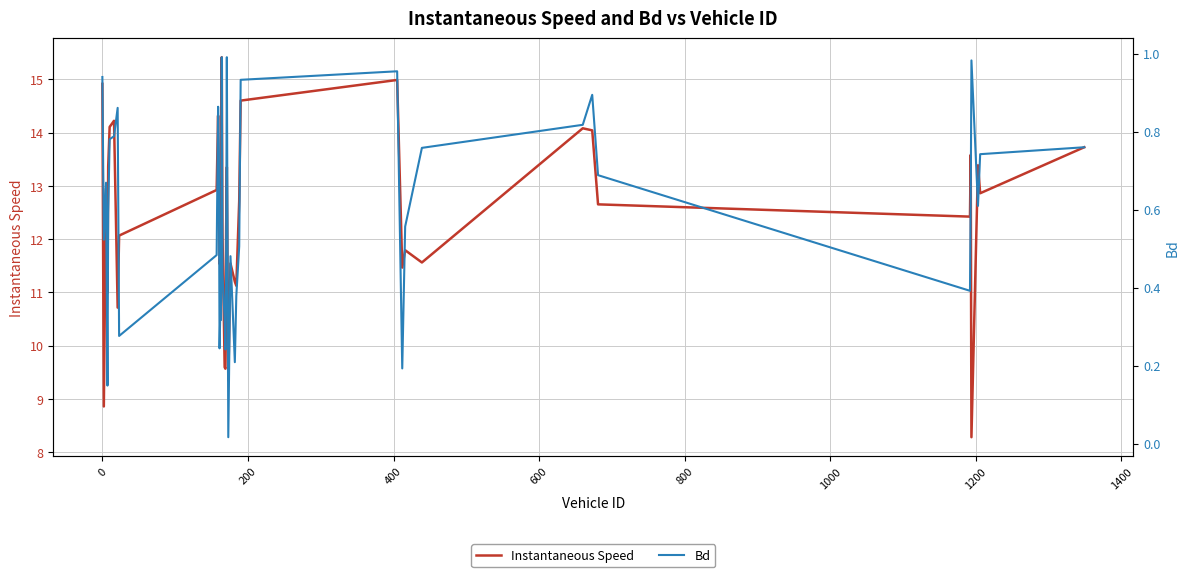

What is the difference between the second highest and minimum values in the Bd series?

1.0